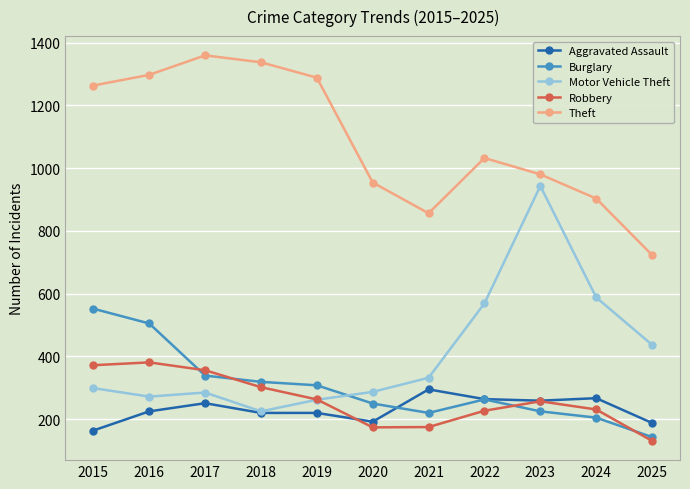

What is the value of the Theft point at the 9th from the left?

980